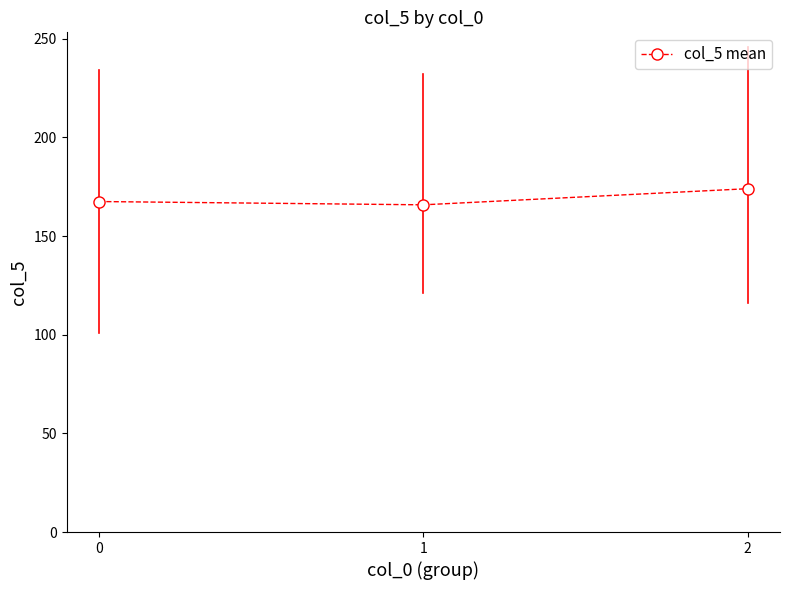

What is the smallest value displayed?

165.8